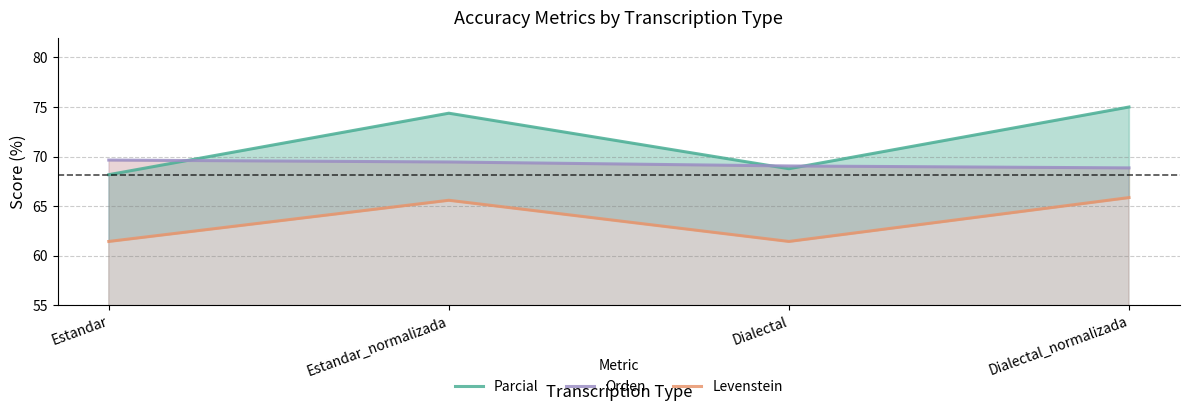

What is the difference between the Parcial values at Estandar_normalizada and Estandar?

6.2